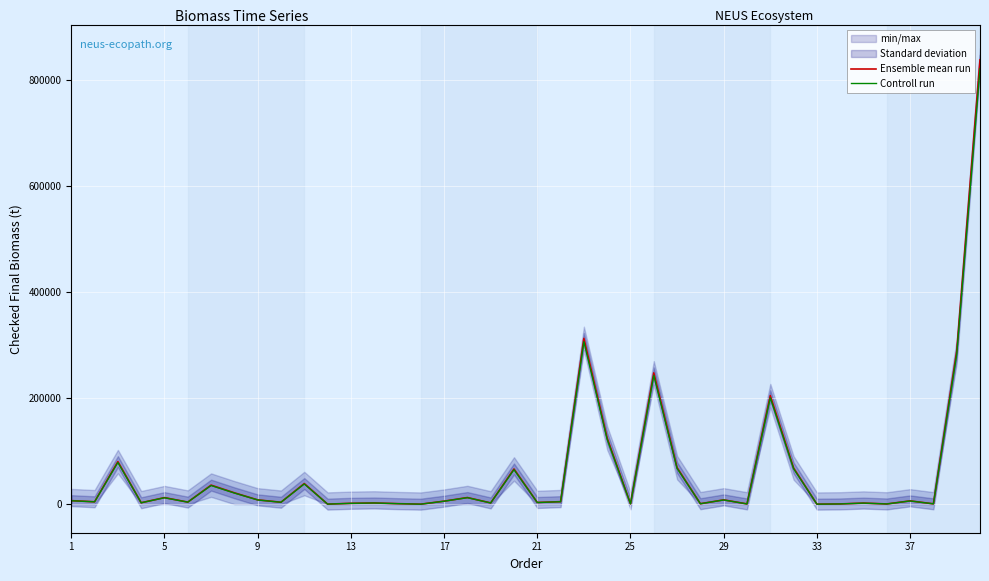

What is the maximum value for Ensemble mean run?

837622.3